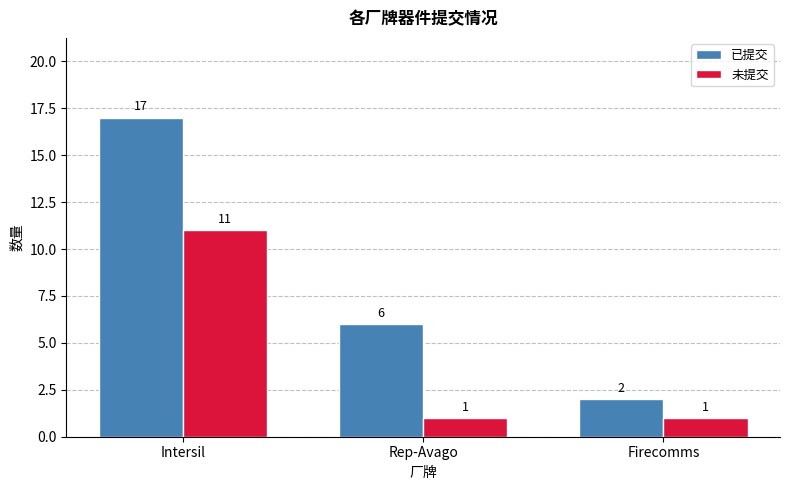

What is the lowest value of the 未提交 series?

1